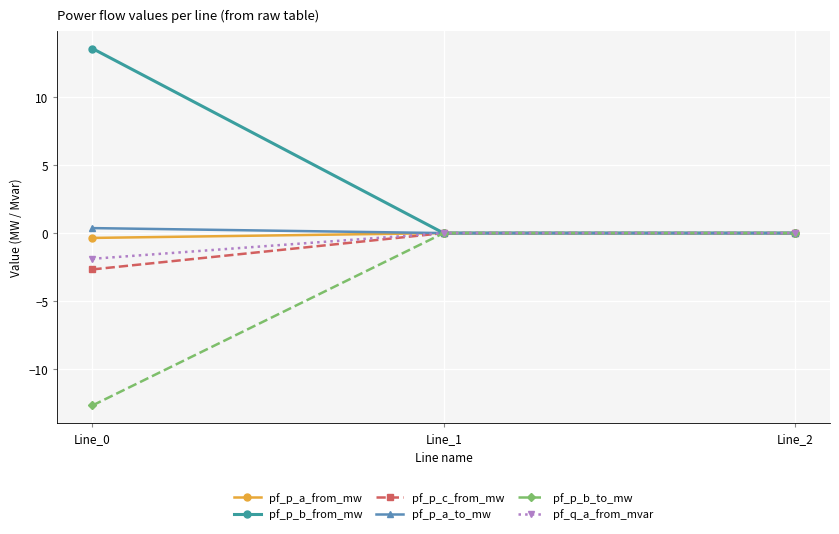

What is the average value of the pf_p_a_to_mw series?

0.1